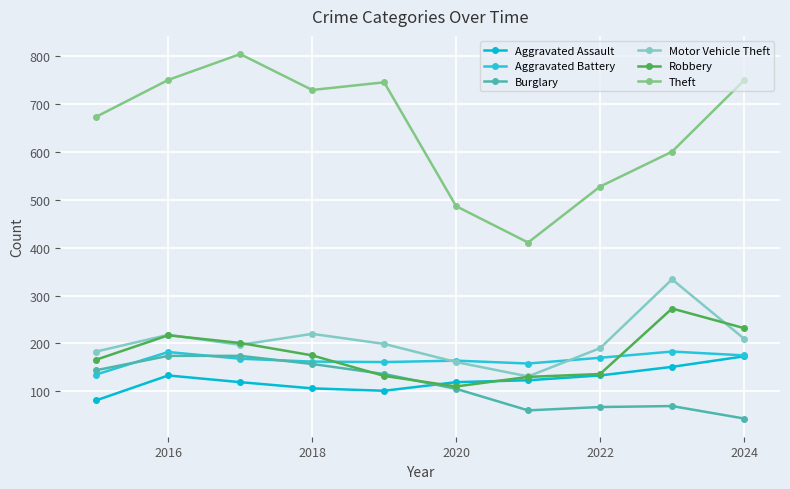

What is the difference between the maximum and minimum values in the Aggravated Assault series?

92